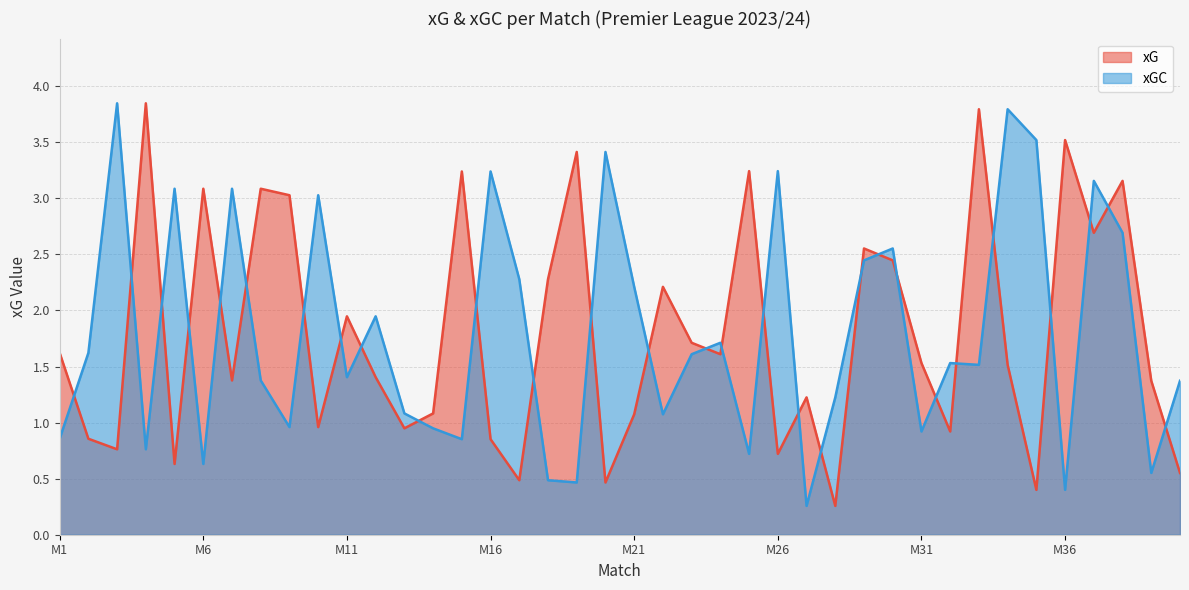

At how many categories does at least one series exceed 1?

40